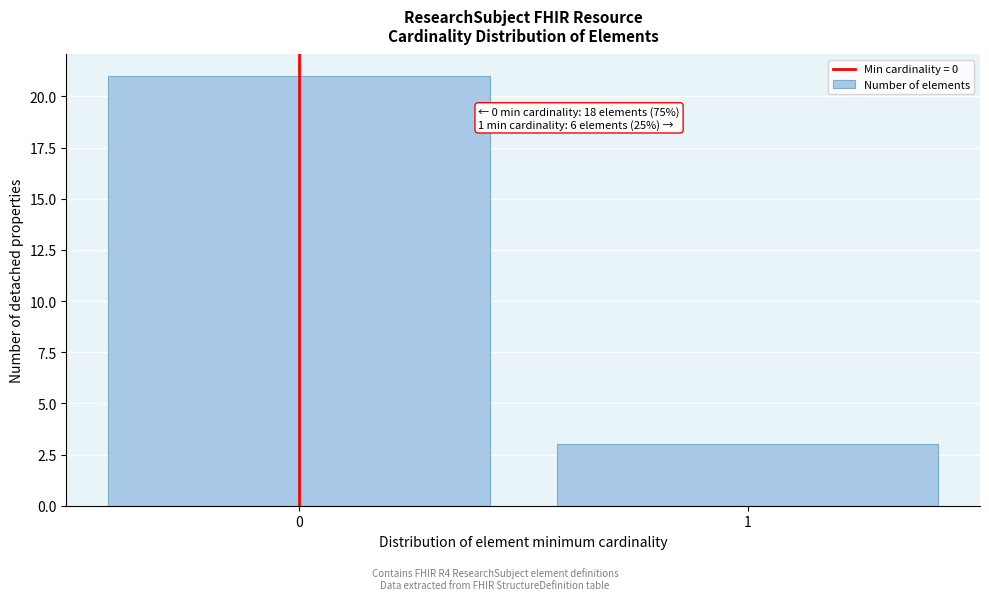

Reading left to right, transcribe all the data shown in this chart.

21	3